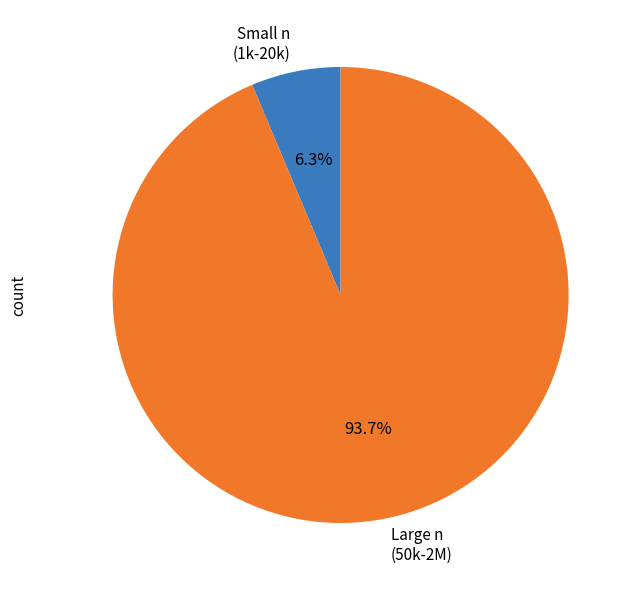

Is there any slice that represents more than half of the pie?

Yes